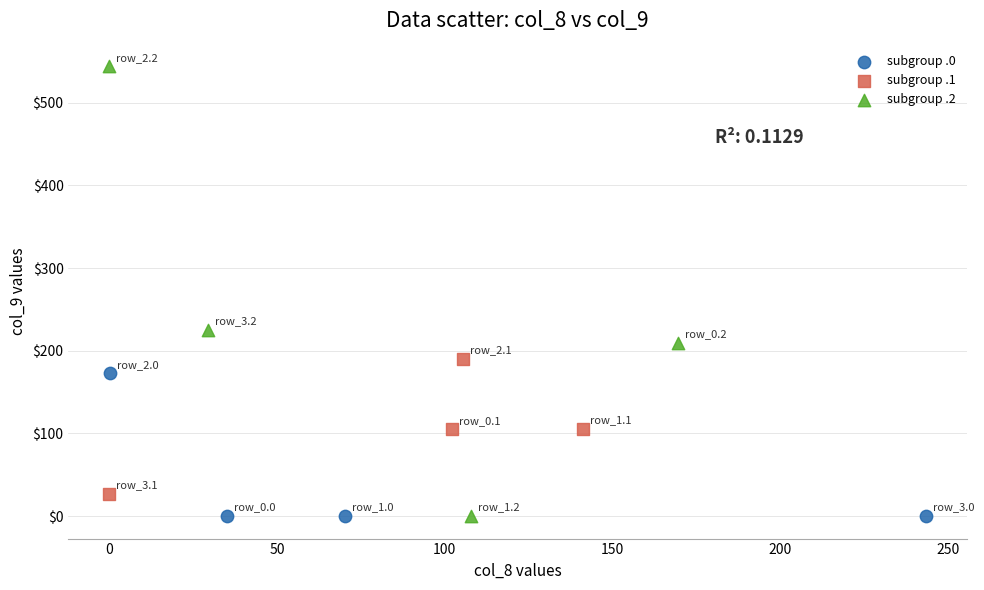

Which series contains the highest Y value?

subgroup .2